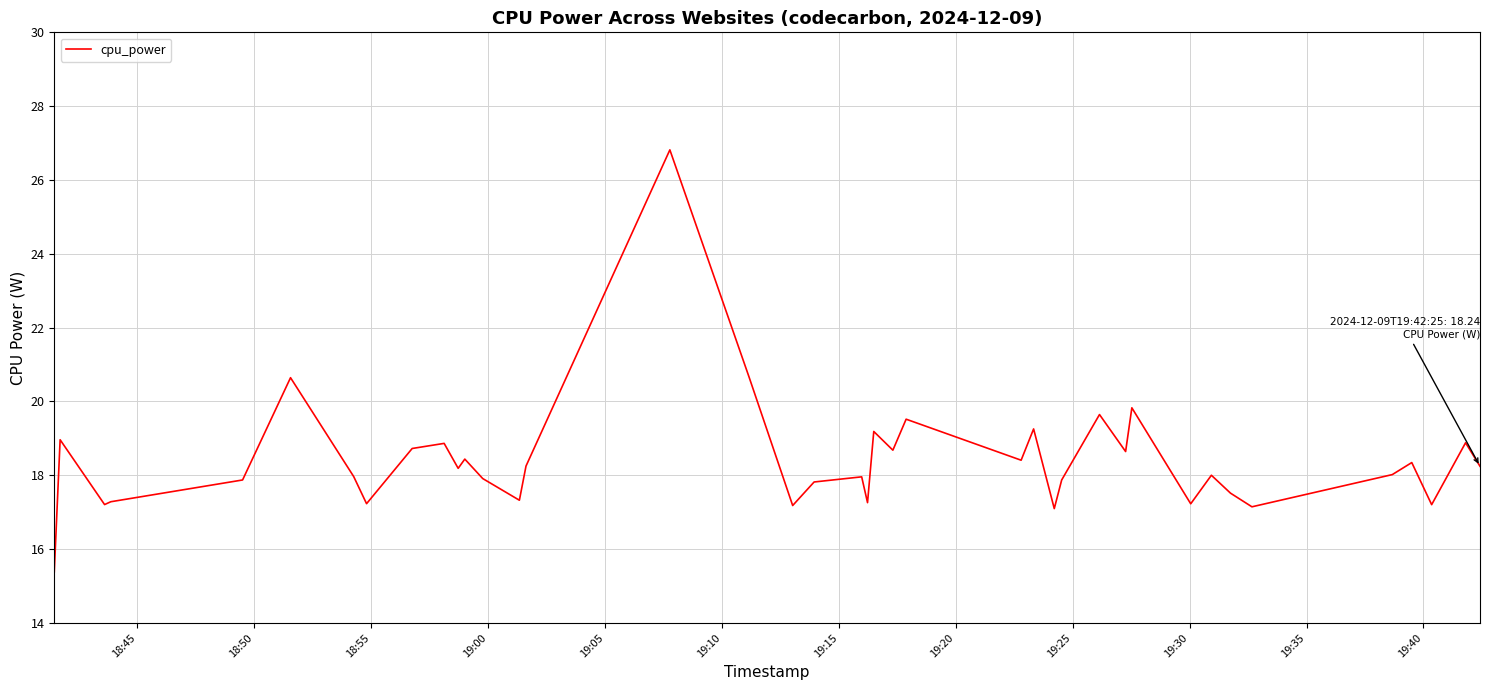

What is the difference between the maximum and minimum values?

11.4